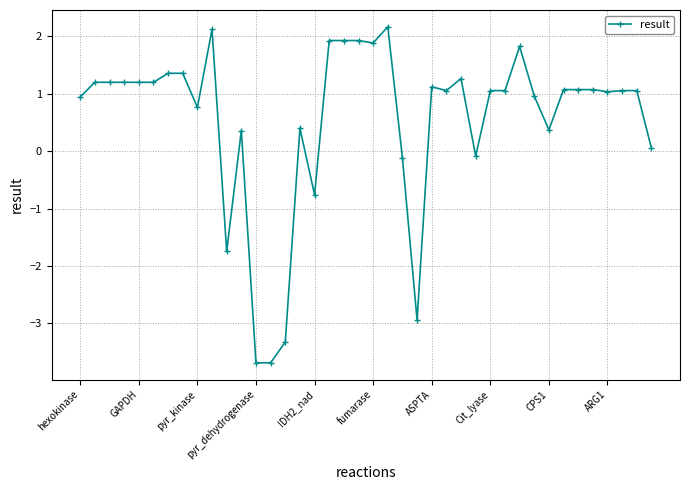

What is the minimum value shown in the chart?

-3.7